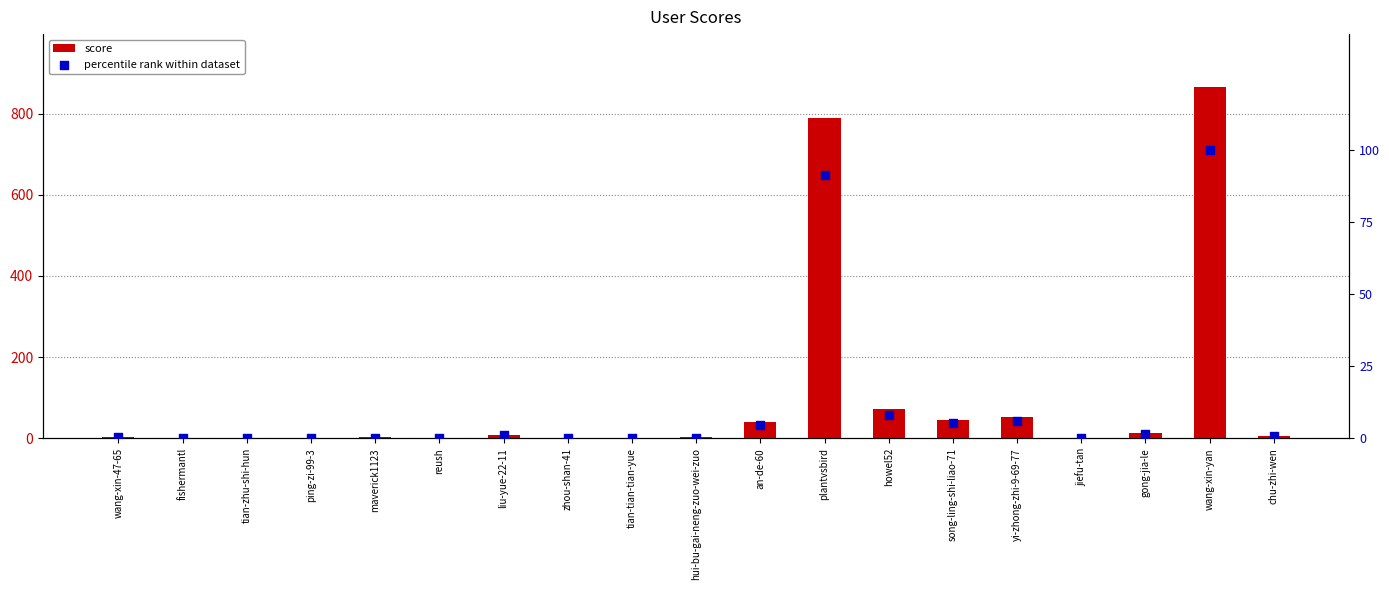

What are all the series names shown in the legend?

score, percentile rank within dataset